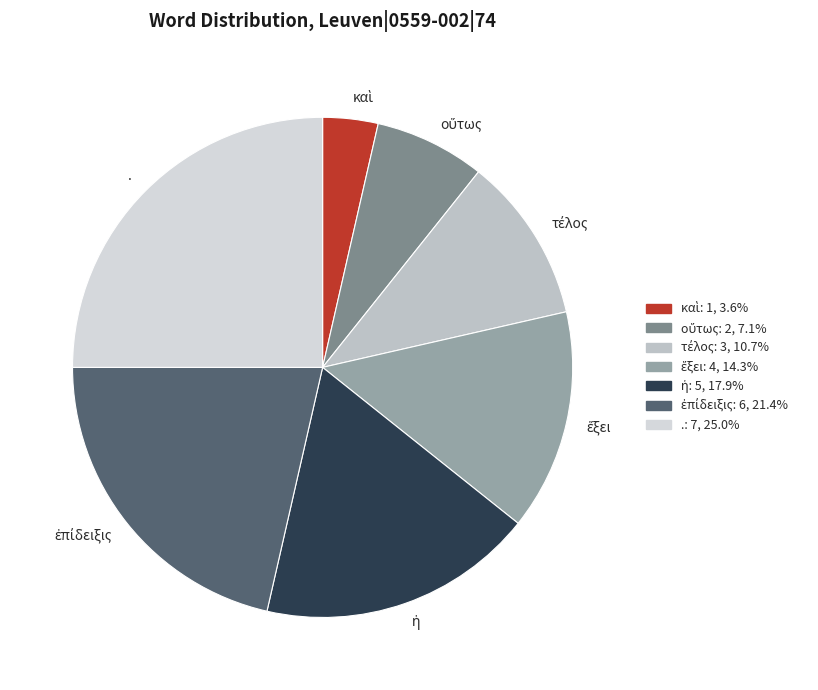

Which slice is the largest?

.